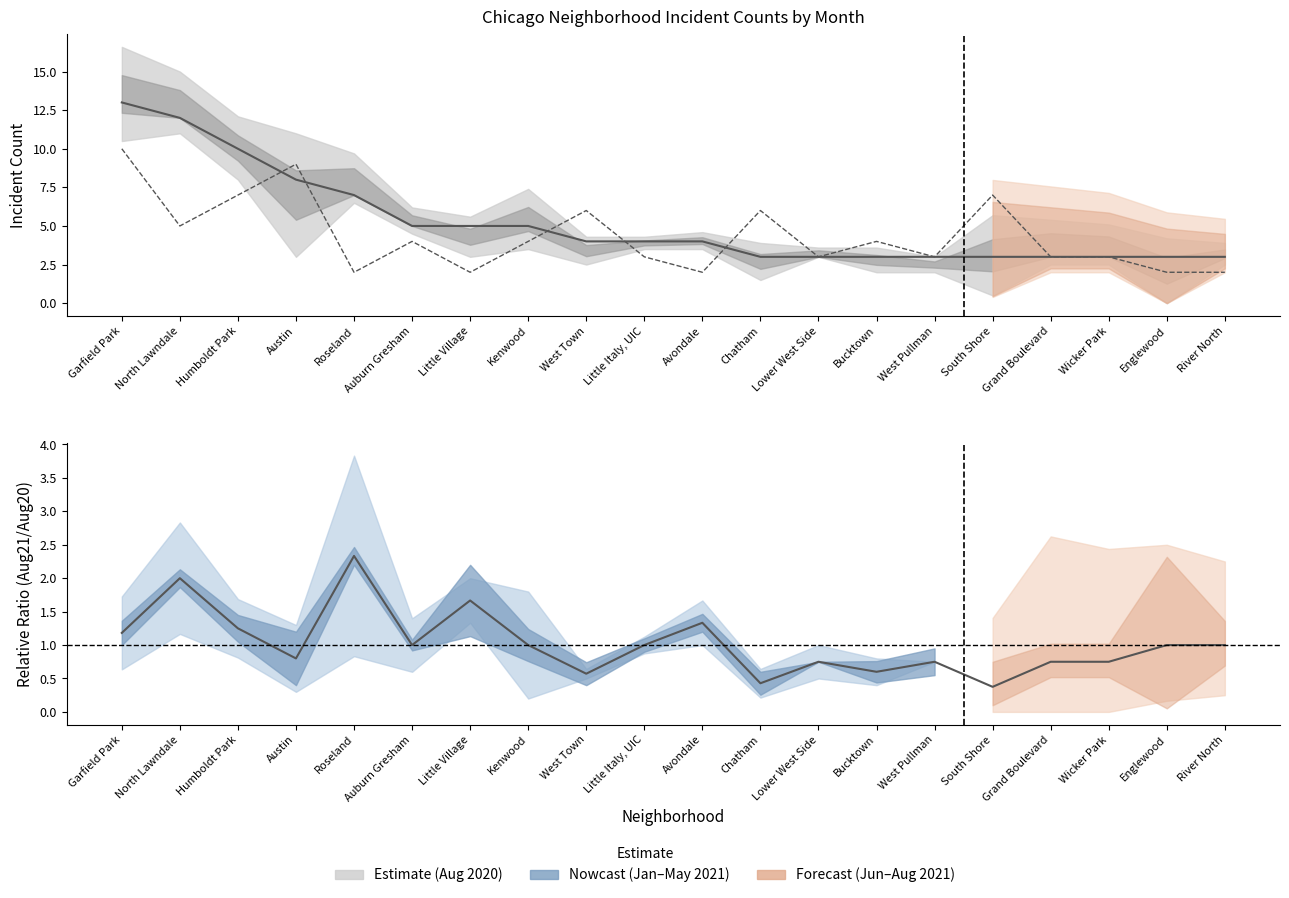

Reading left to right, extract all data points from this chart.

August 2021: Garfield Park=1.2	North Lawndale=2.0	Humboldt Park=1.2	Austin=0.8	Roseland=2.3	Auburn Gresham=1.0	Little Village=1.7	Kenwood=1.0	West Town=0.6	Little Italy, UIC=1.0	Avondale=1.3	Chatham=0.4	Lower West Side=0.8	Bucktown=0.6	West Pullman=0.8	South Shore=0.4	Grand Boulevard=0.8	Wicker Park=0.8	Englewood=1.0	River North=1.0
August 2020: Garfield Park=10.0	North Lawndale=5.0	Humboldt Park=7.0	Austin=9.0	Roseland=2.0	Auburn Gresham=4.0	Little Village=2.0	Kenwood=4.0	West Town=6.0	Little Italy, UIC=3.0	Avondale=2.0	Chatham=6.0	Lower West Side=3.0	Bucktown=4.0	West Pullman=3.0	South Shore=7.0	Grand Boulevard=3.0	Wicker Park=3.0	Englewood=2.0	River North=2.0